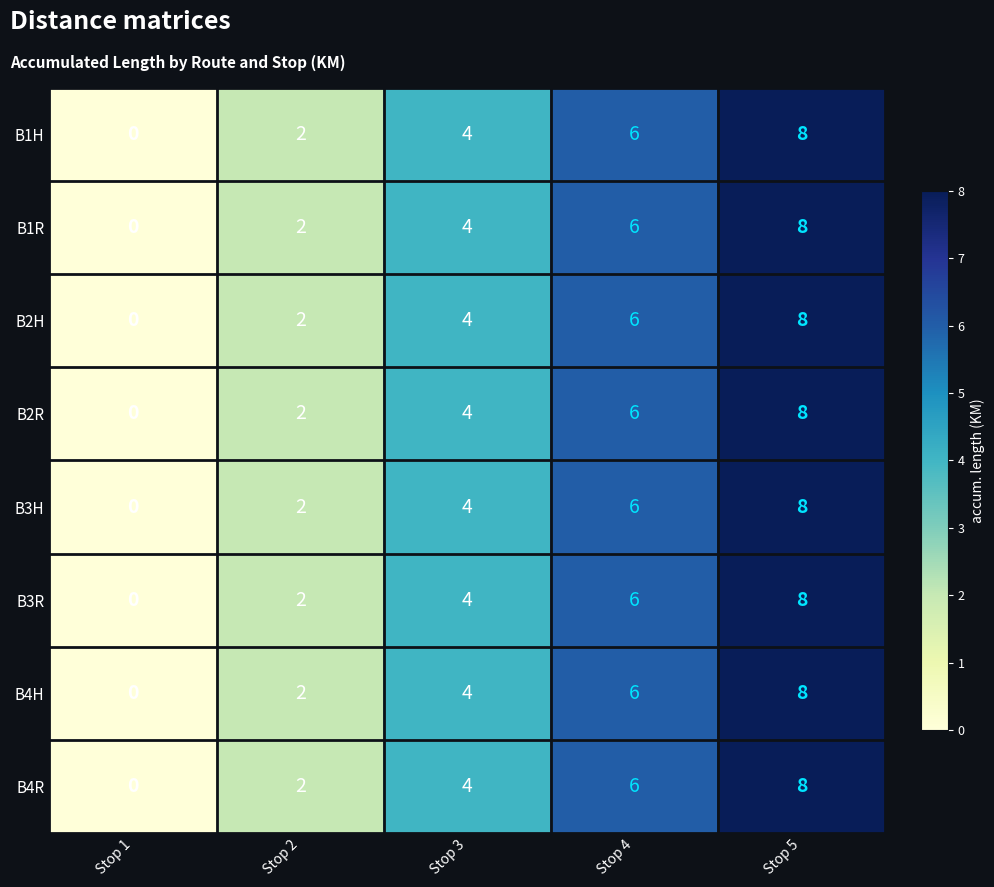

At which label is B3R closest to 4?

Stop 3